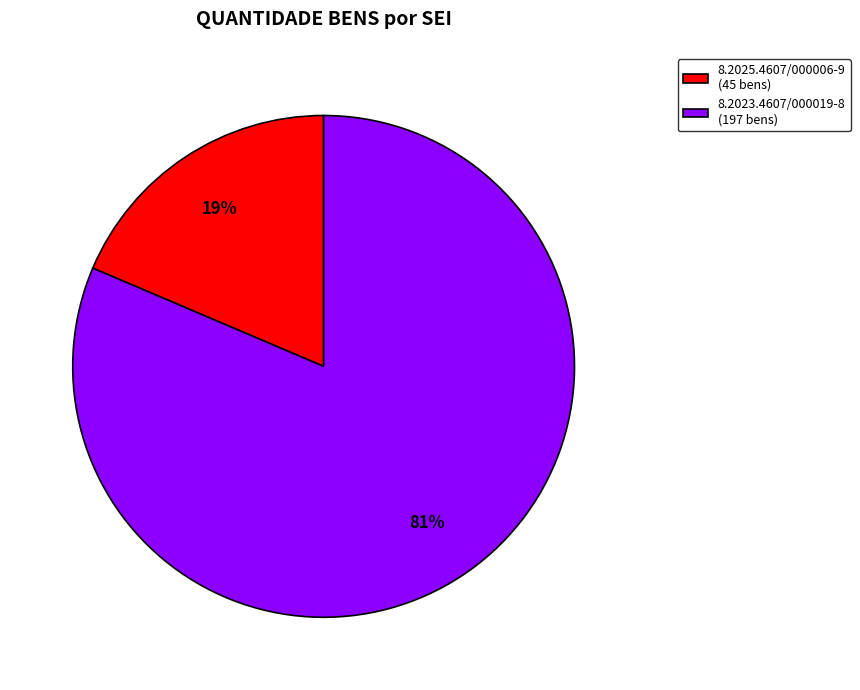

What is the smallest slice in the pie chart?

8.2025.4607/000006-9